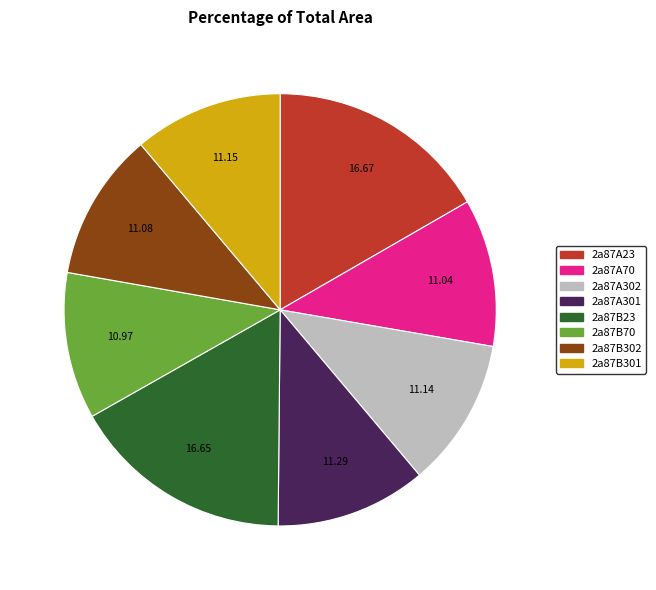

Is 2a87A302 the majority of the pie?

No